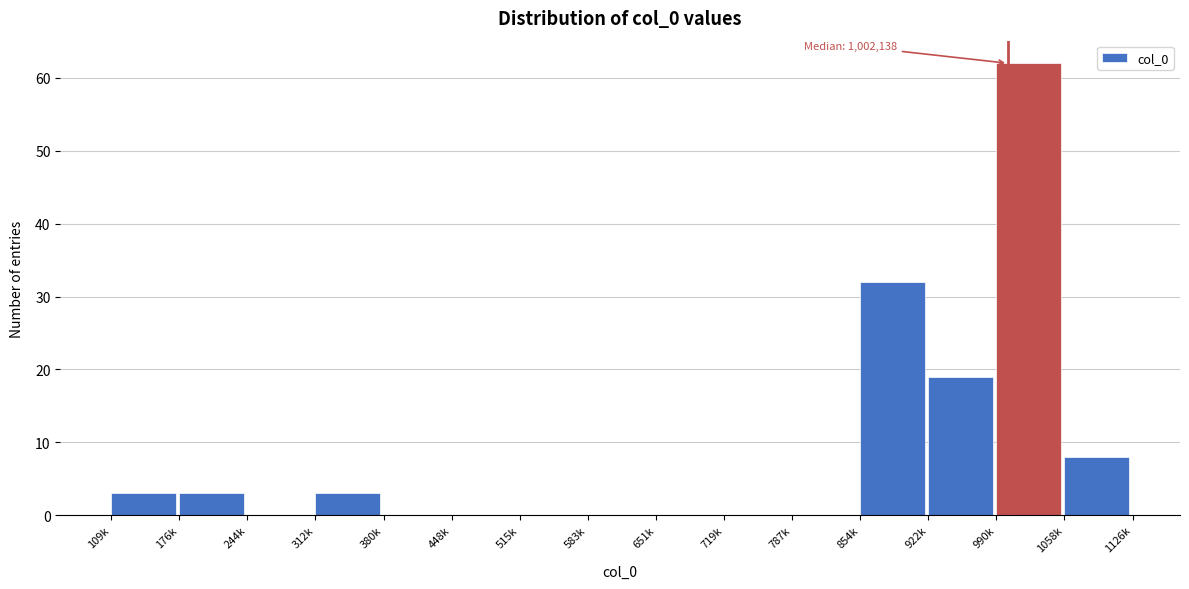

Reading left to right, what are all the values shown in this chart?

109k=3	176k=3	244k=0	312k=3	380k=0	448k=0	515k=0	583k=0	651k=0	719k=0	787k=0	854k=32	922k=19	990k=62	1058k=8